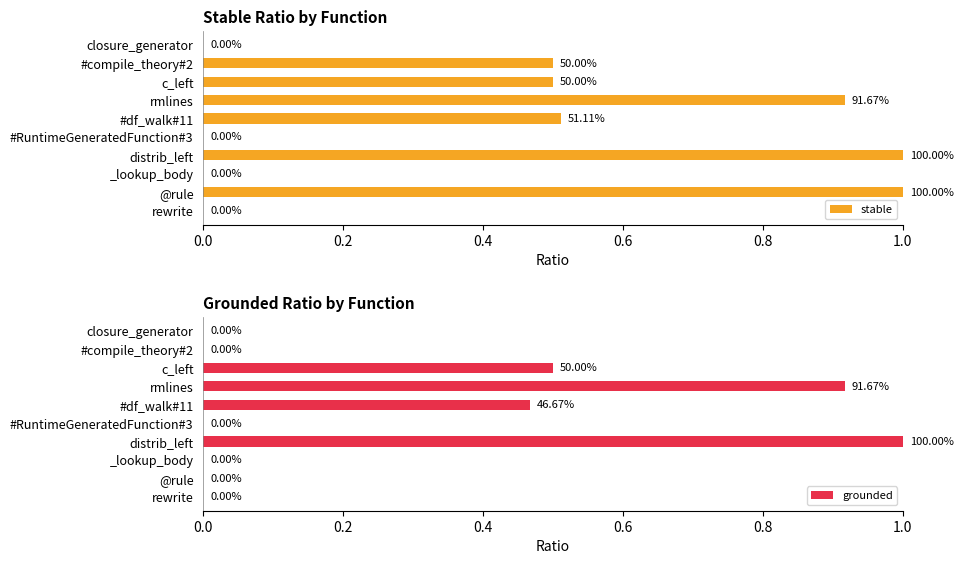

Which category has the highest value in the grounded series?

distrib_left